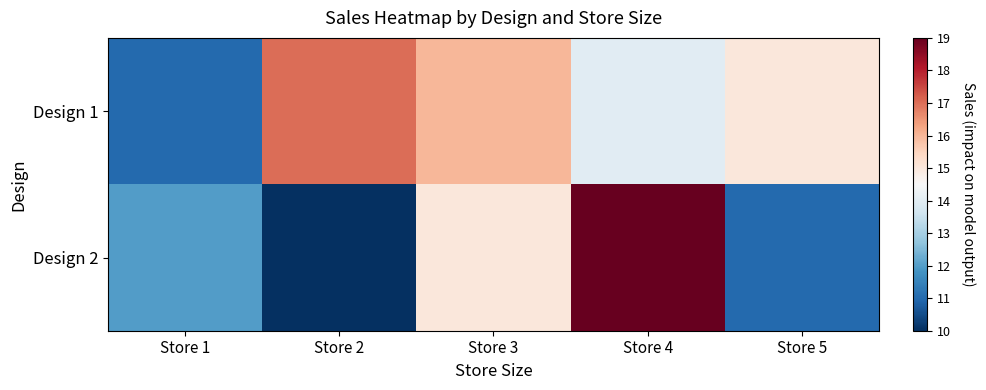

What is the spread (max minus min) of values at Store 5?

4